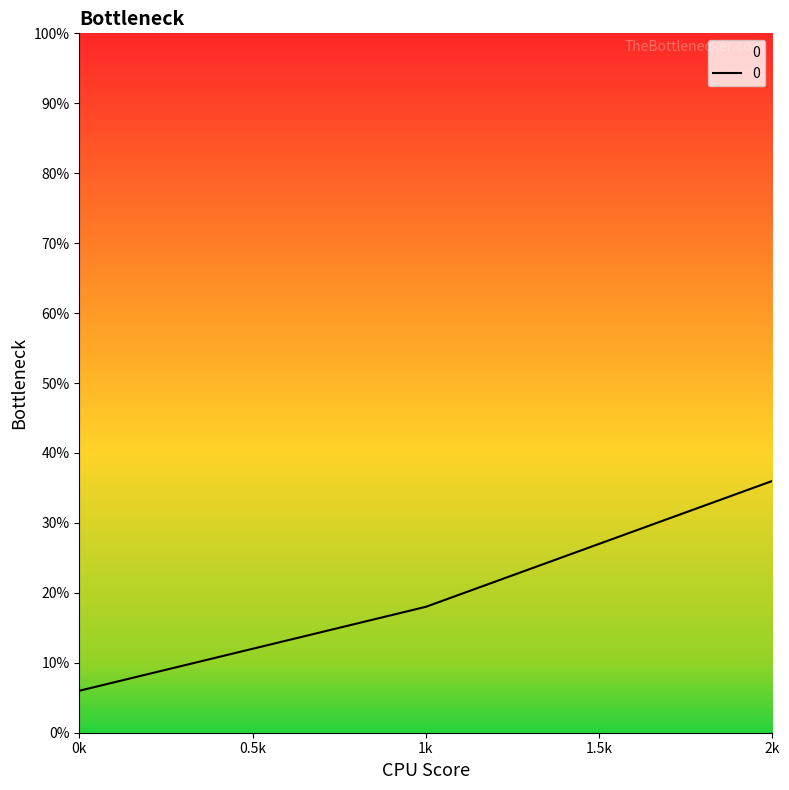

Which label corresponds to the largest value in the chart?

2k